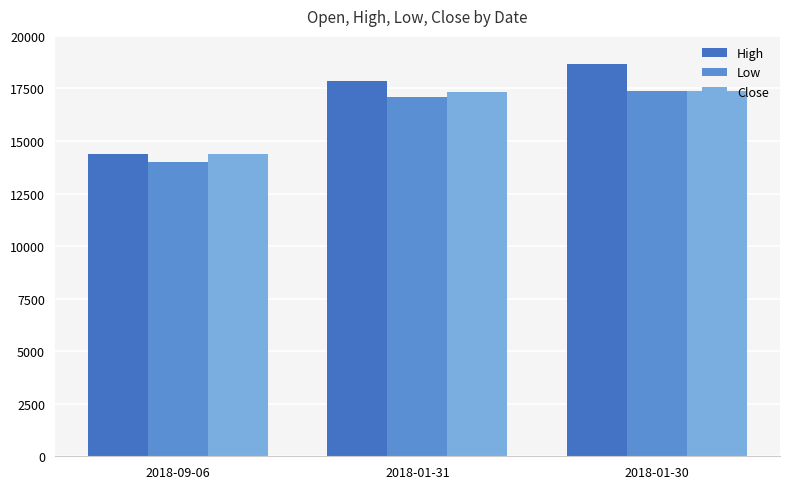

What are all the series names shown in the legend?

High, Low, Close